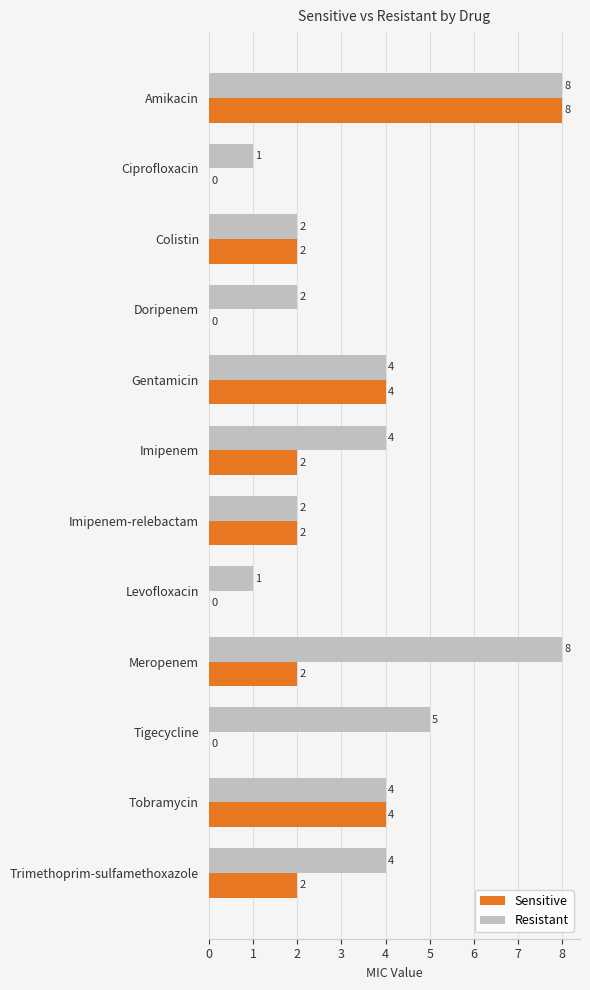

What are all the series names shown in the legend?

Sensitive, Resistant